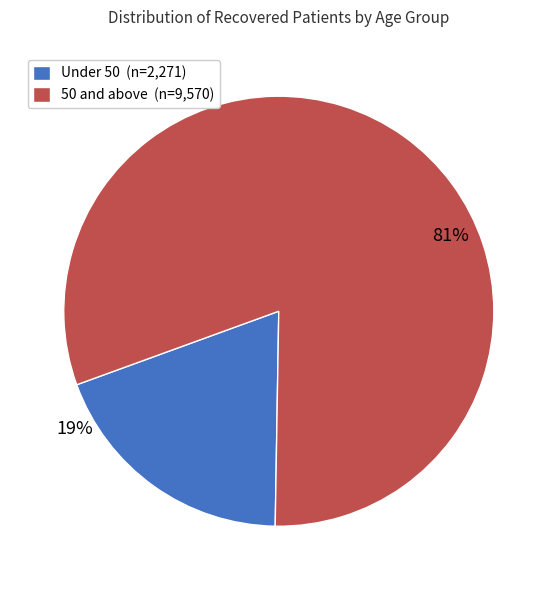

What is the smallest slice in the pie chart?

Under 50 (n=2,271)